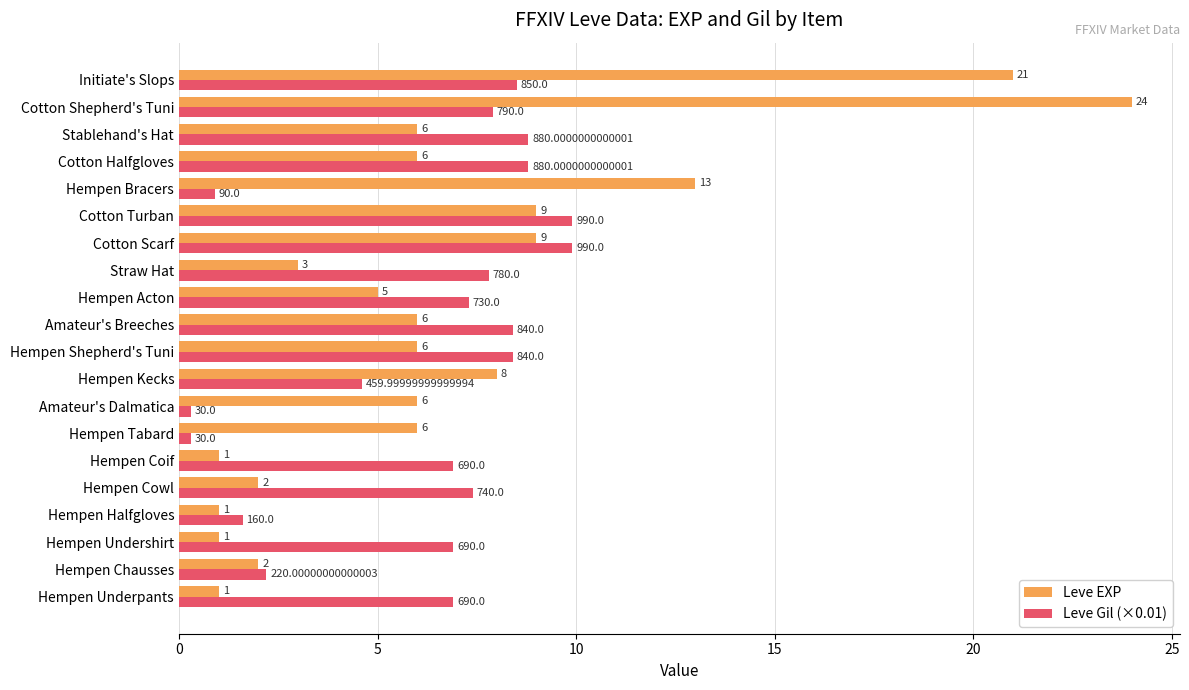

At which label is Leve Gil (×0.01) closest to 5?

Hempen Kecks